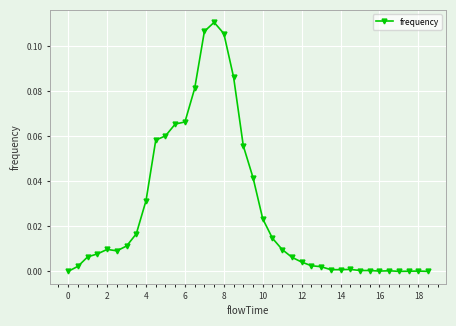

What is the sum of all values?

1.0